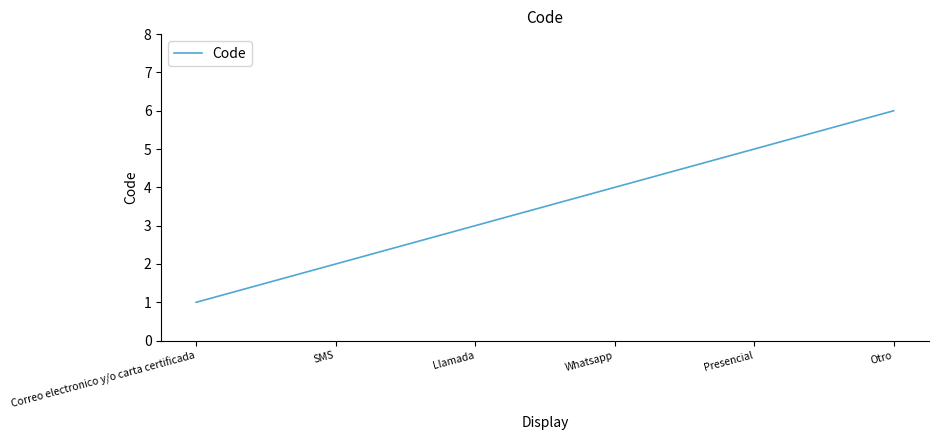

What is the difference between the maximum and minimum values?

5